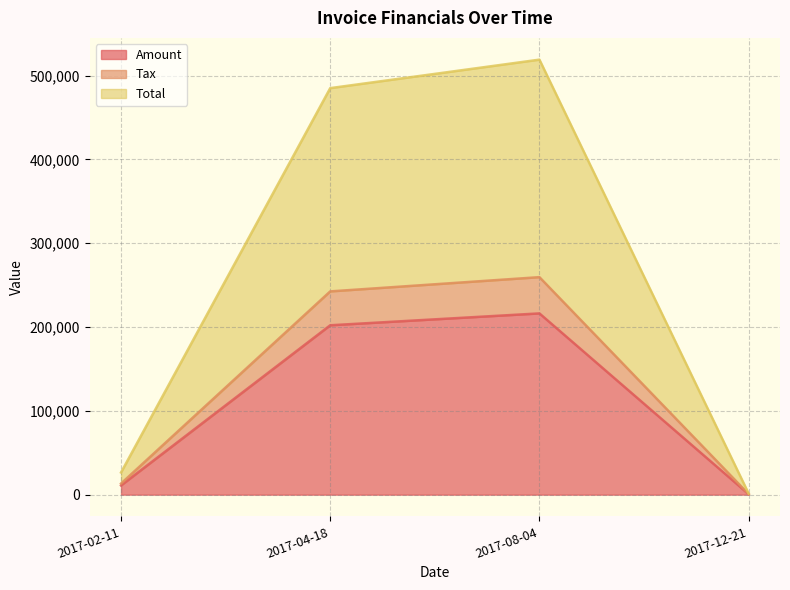

What is the difference between the maximum and minimum values in the Tax series?

258842.4